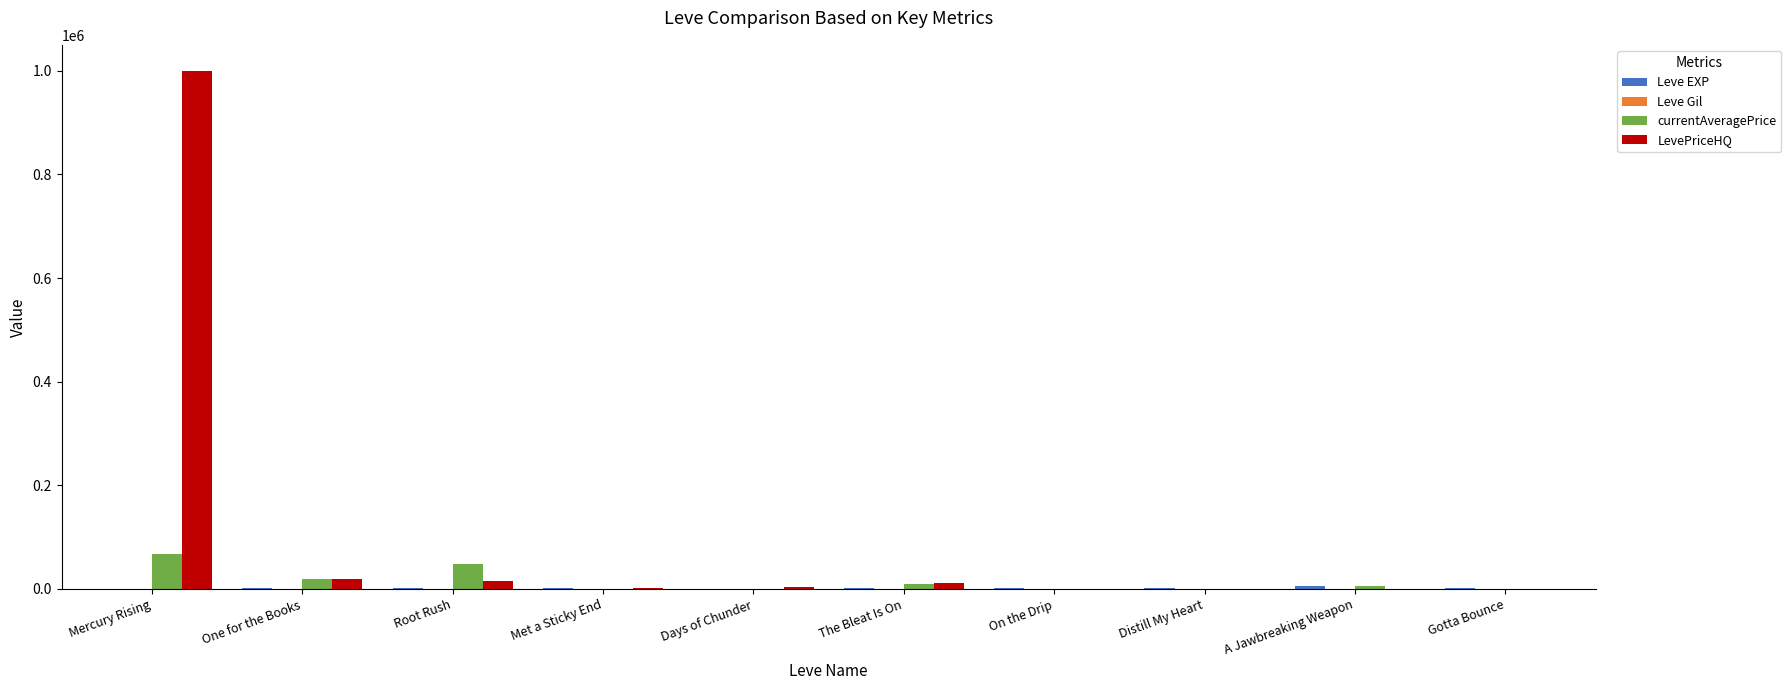

At which category does the chart reach its peak across all series?

Mercury Rising